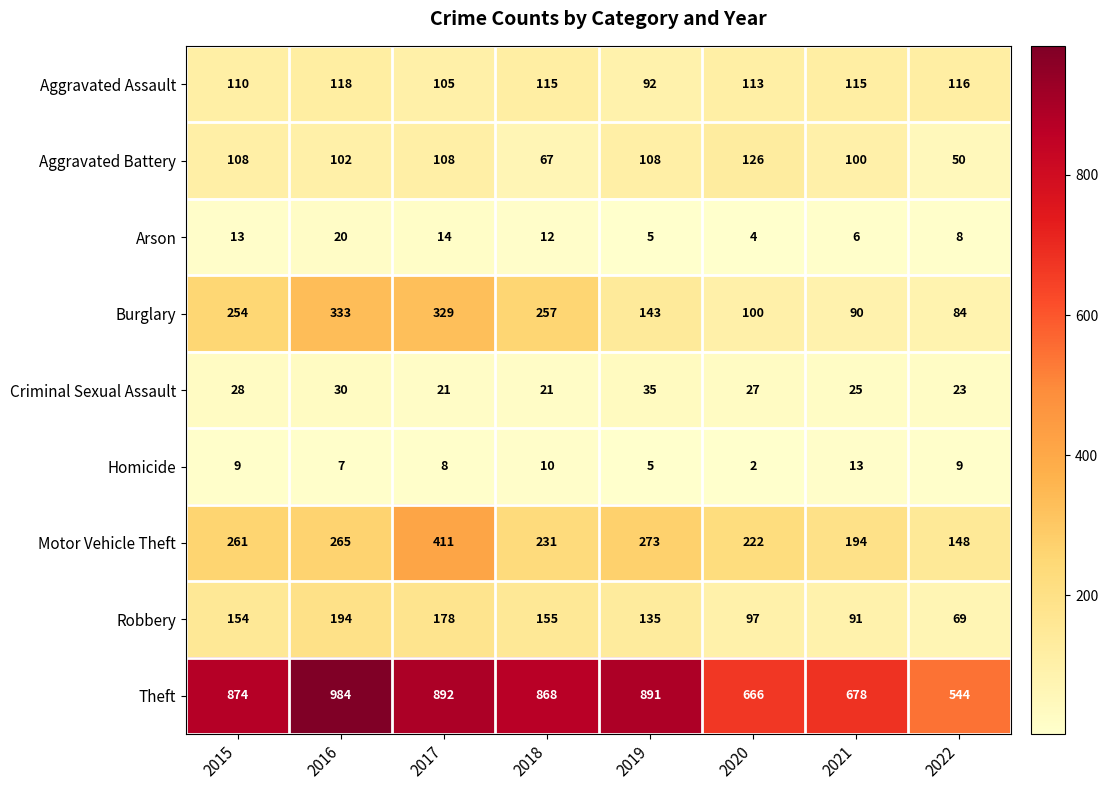

Which category has the lowest value across all series?

2020